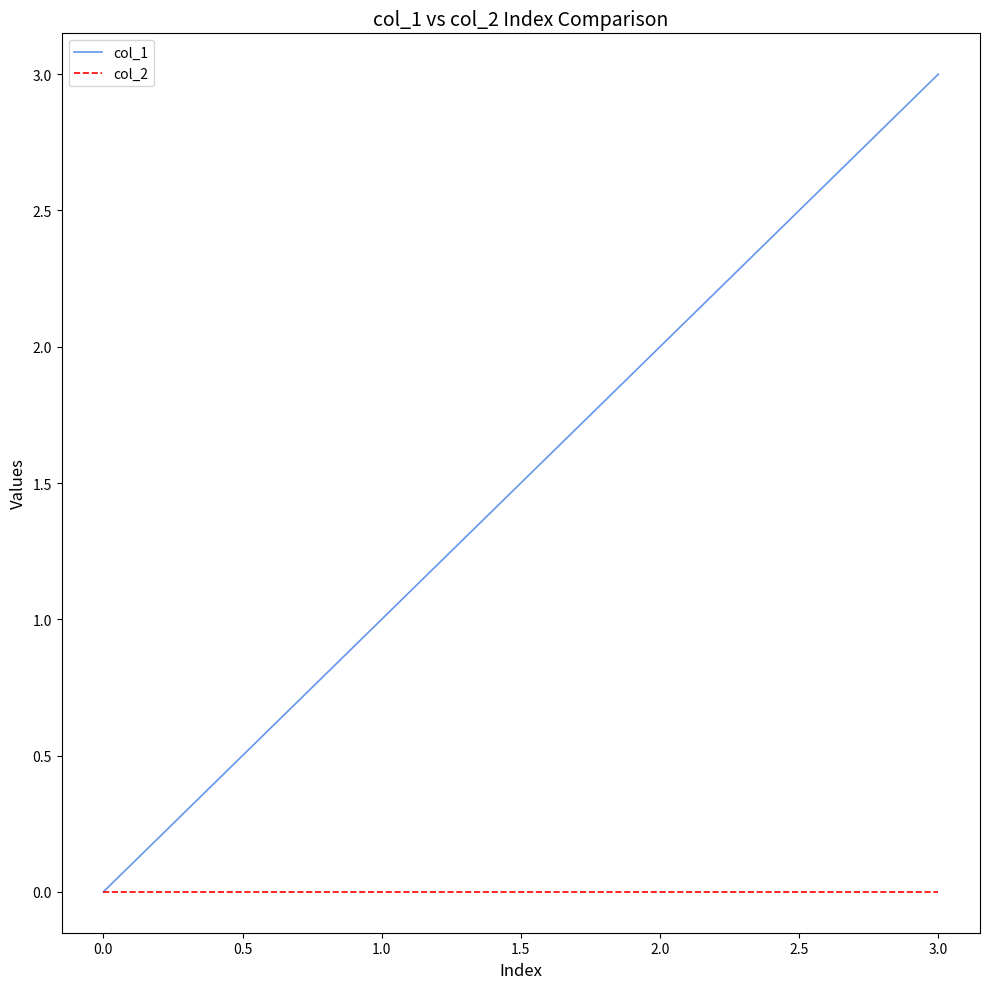

Which series changed the most between 2.0 and 3.0?

col_1